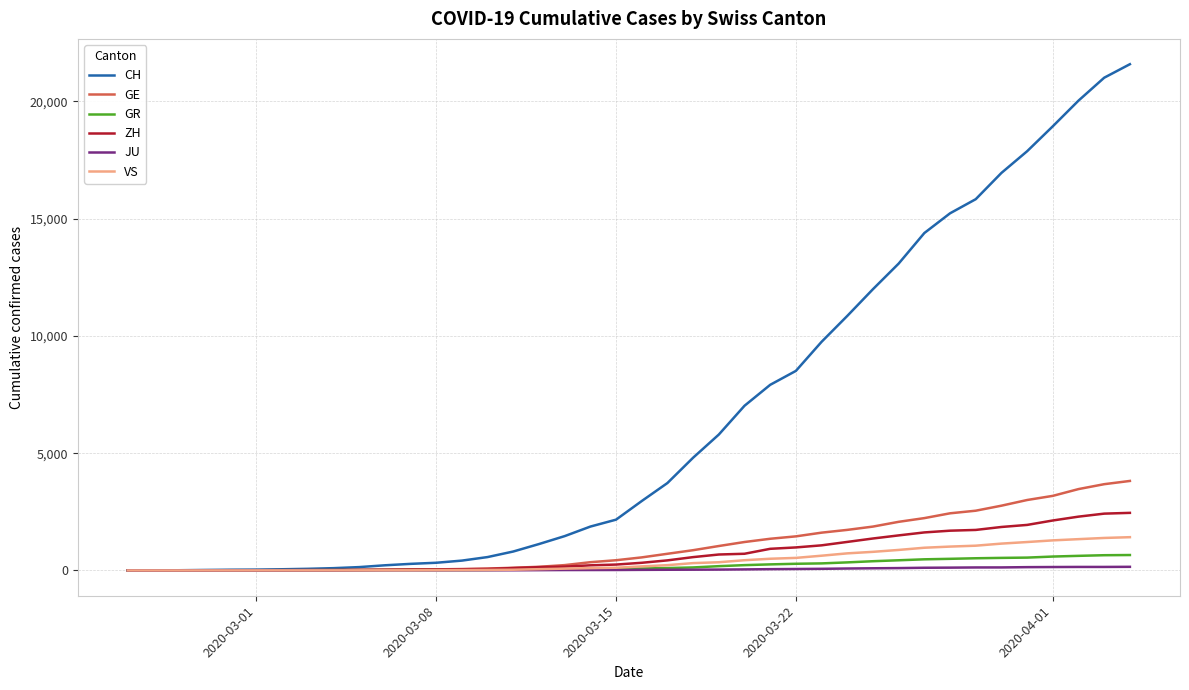

Which series has the largest range (max minus min)?

CH